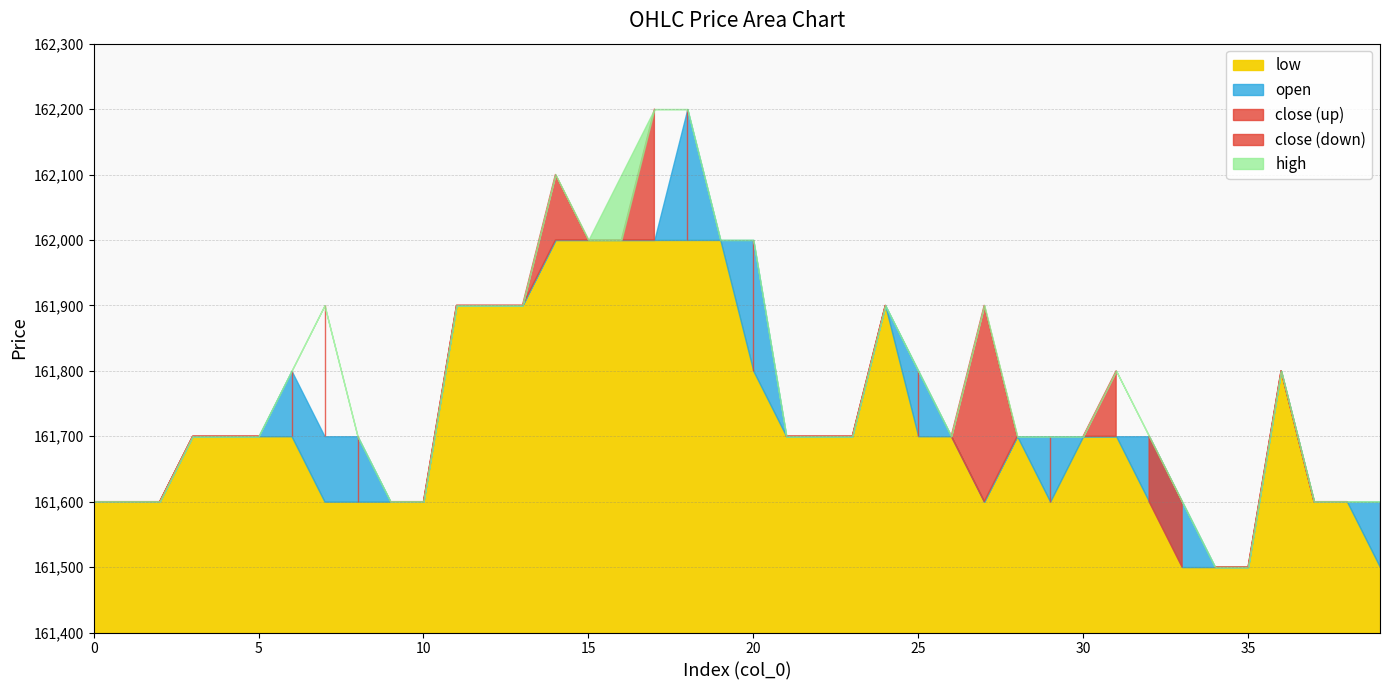

At which category is the sum across all series the highest?

17